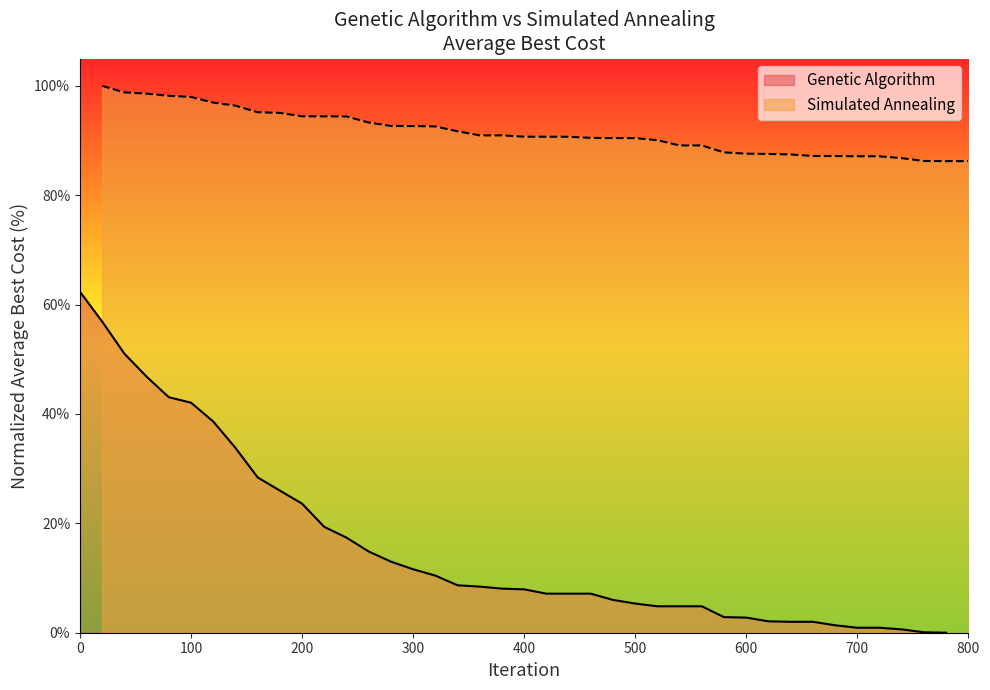

What is the highest value of the Simulated Annealing series?

100.0